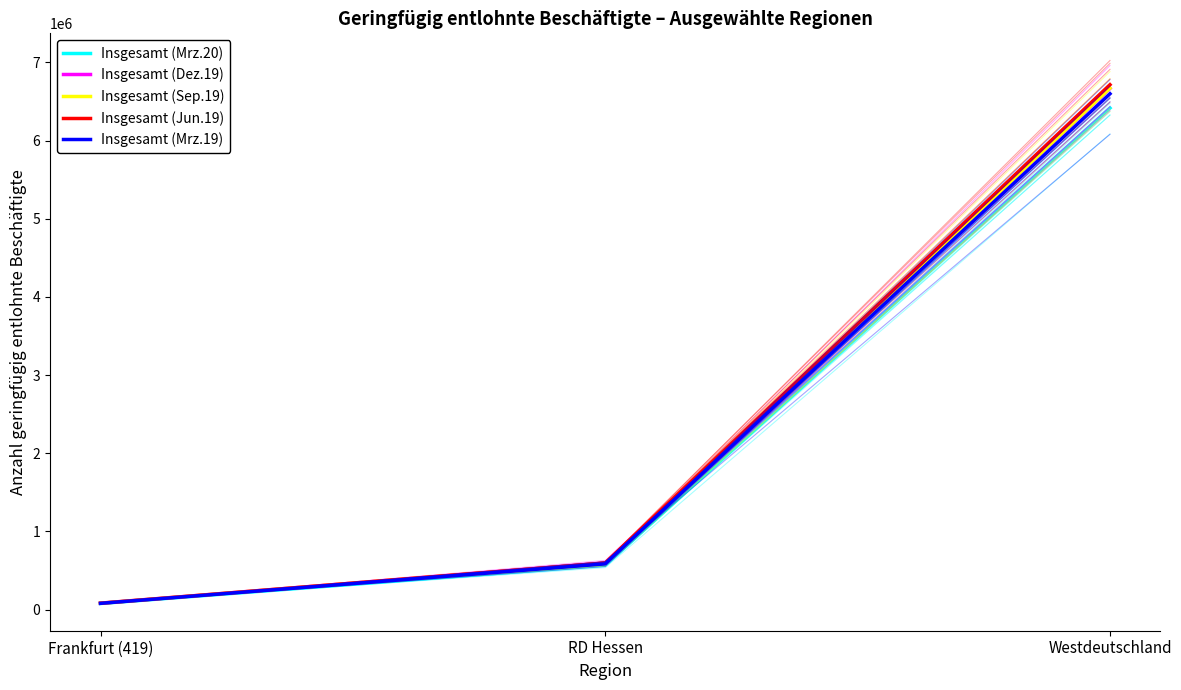

The Insgesamt (Mrz.19) series shows 6597783 at Westdeutschland. True or false?

True